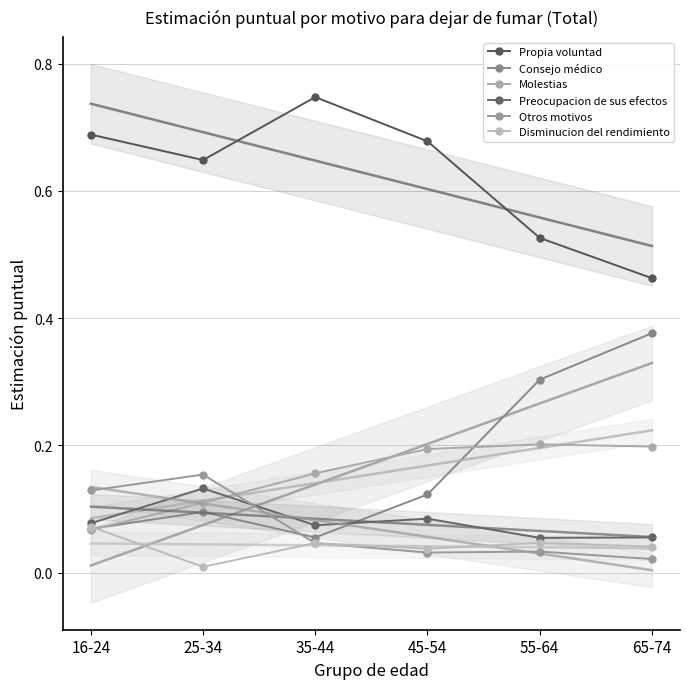

Rank the series by their maximum value, from lowest to highest.

Disminucion del rendimiento, Preocupacion de sus efectos, Otros motivos, Molestias, Consejo médico, Propia voluntad